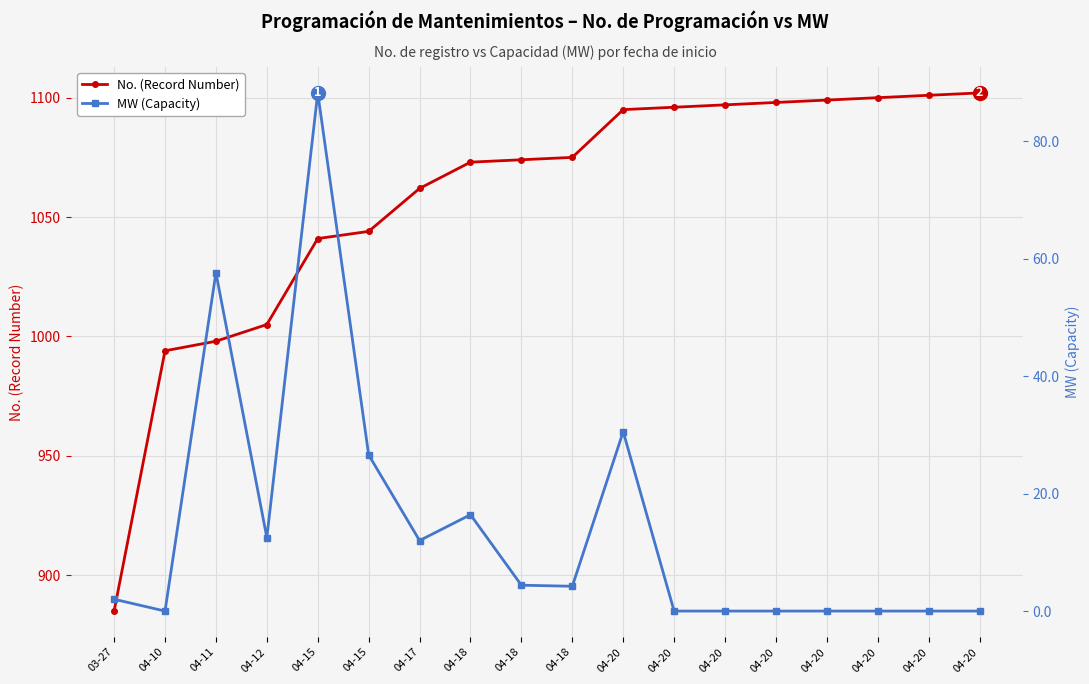

List the labels in order of No. (Record Number) value, smallest first.

03-27, 04-10, 04-11, 04-12, 04-15, 04-15, 04-17, 04-18, 04-18, 04-18, 04-20, 04-20, 04-20, 04-20, 04-20, 04-20, 04-20, 04-20